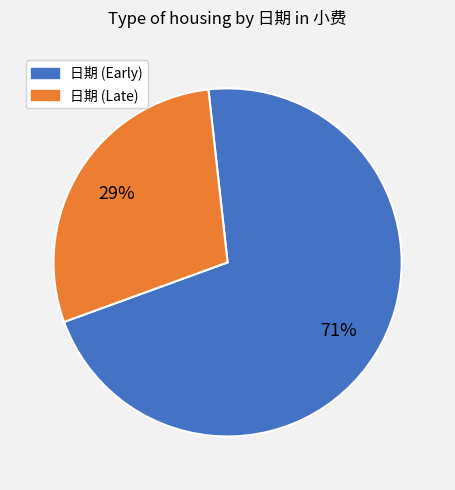

To the nearest percent, what is the difference between the largest and smallest slice percentages?

42%